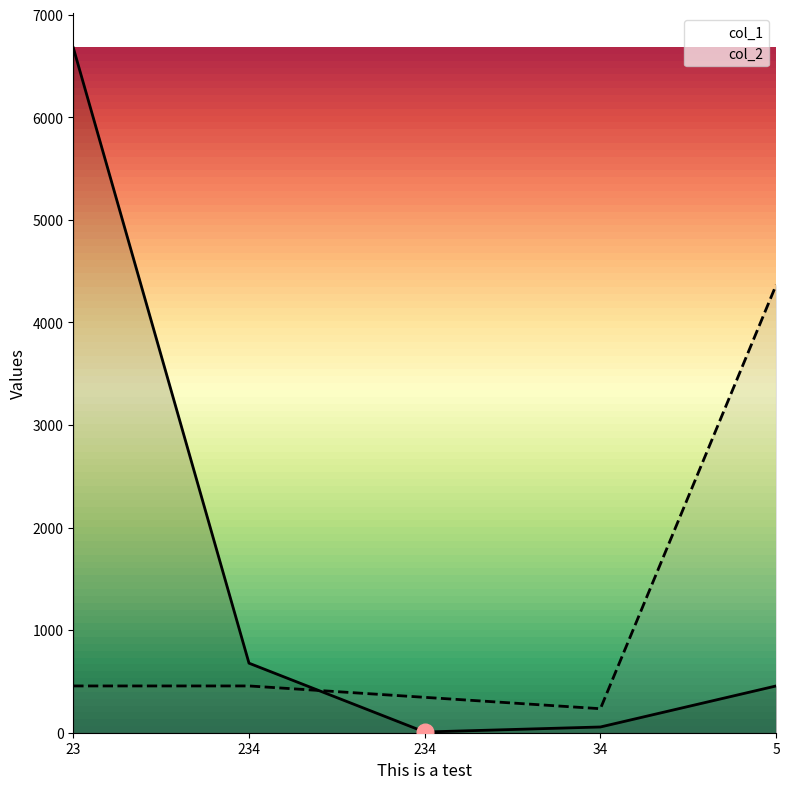

Between which two adjacent categories do col_1 and col_2 first intersect?

234 and 234